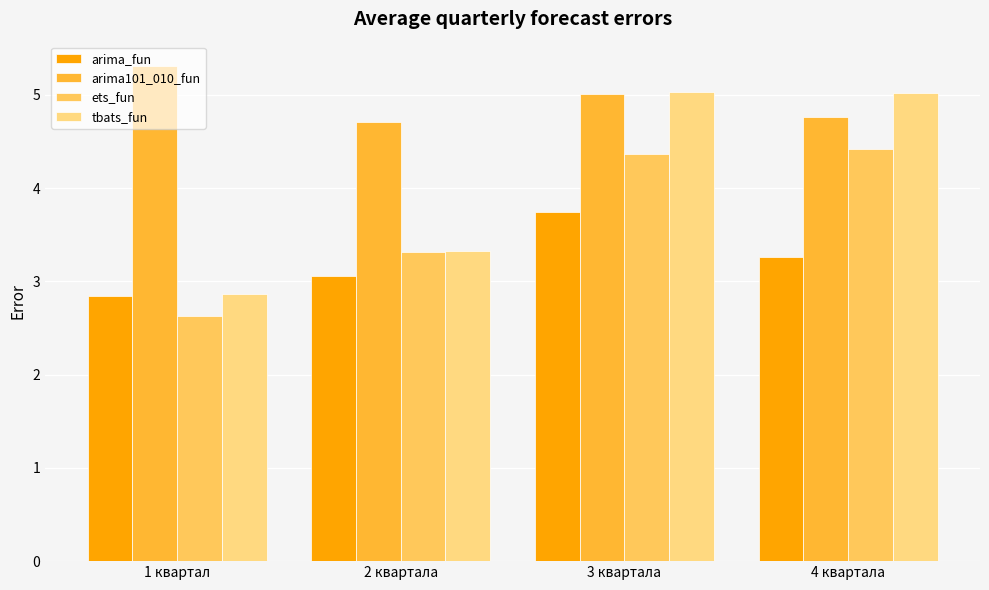

Reading left to right, extract all data points from this chart.

arima_fun: 1 квартал=2.8	2 квартала=3.1	3 квартала=3.7	4 квартала=3.3
arima101_010_fun: 1 квартал=5.3	2 квартала=4.7	3 квартала=5.0	4 квартала=4.8
ets_fun: 1 квартал=2.6	2 квартала=3.3	3 квартала=4.4	4 квартала=4.4
tbats_fun: 1 квартал=2.9	2 квартала=3.3	3 квартала=5.0	4 квартала=5.0